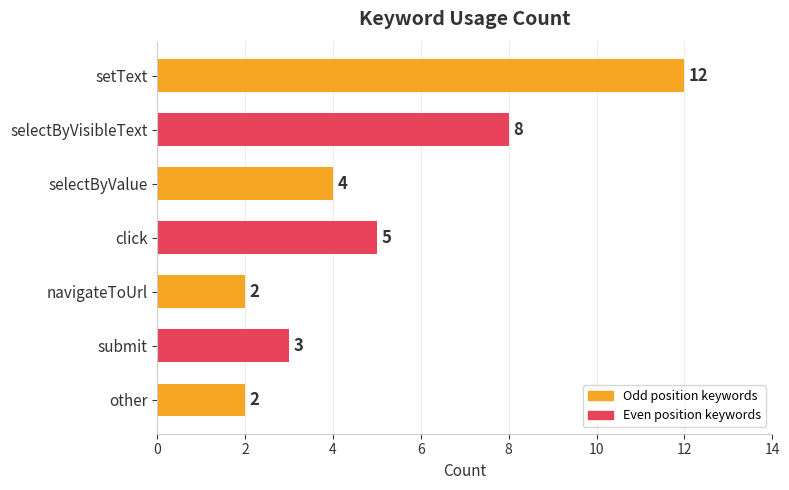

What position from the bottom is selectByVisibleText?

6